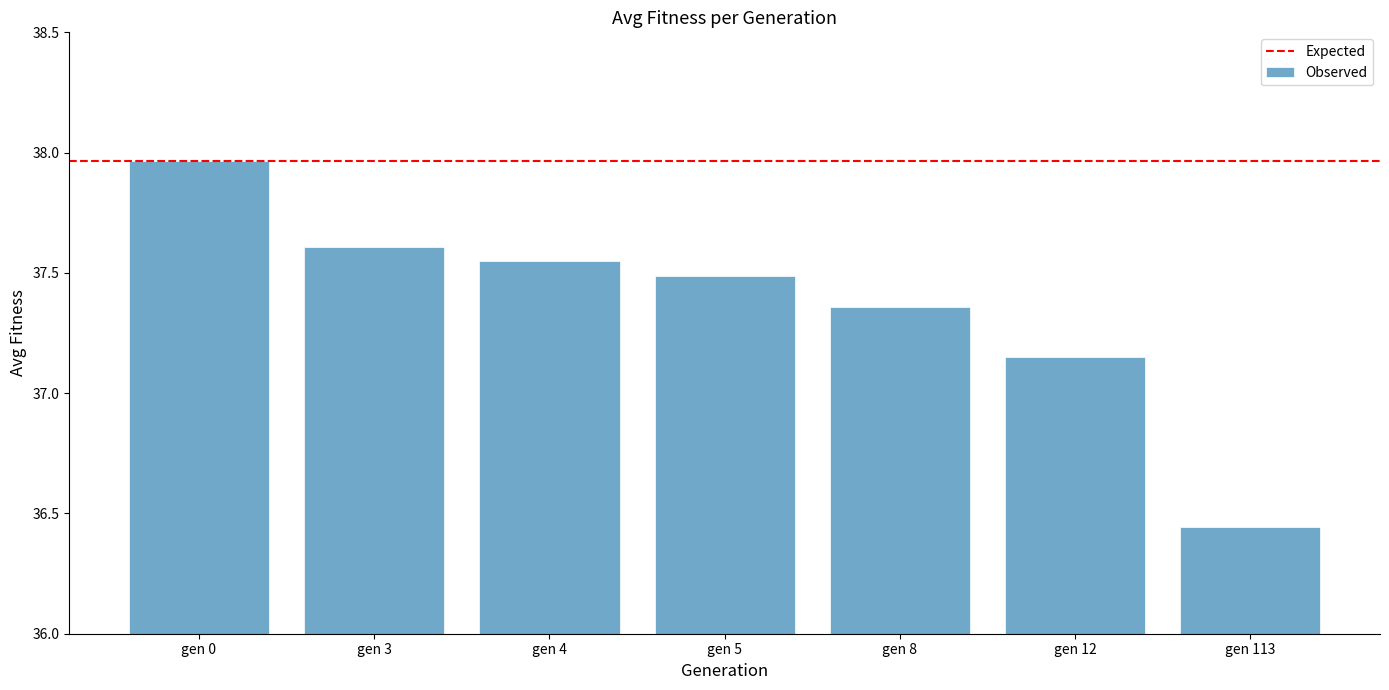

Which category has the lowest value across all series?

gen 113